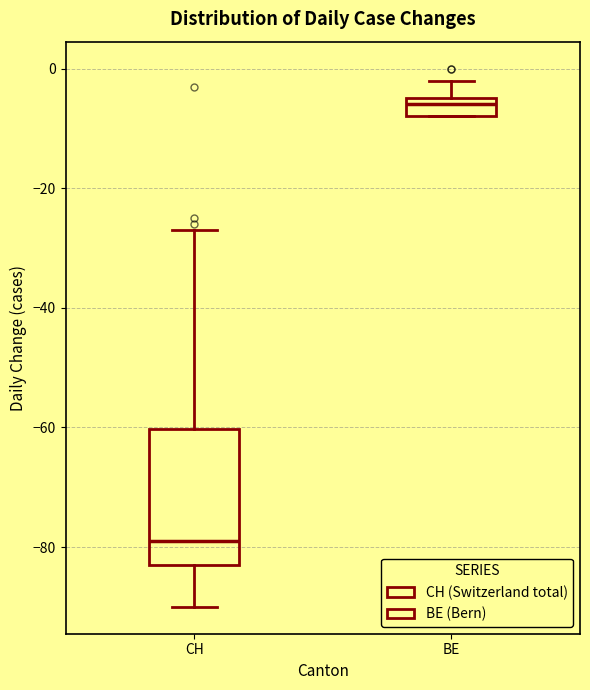

Reading left to right, read every box against the y-axis: the position of its median line, the range the box covers, and the ends of its whiskers. The values are not printed on the chart, so give them approximately, as read against the axis.

CH: median -78, box -82 to -60, whiskers -90 to -26
BE: median -6, box -8 to -4, whiskers -8 to -2